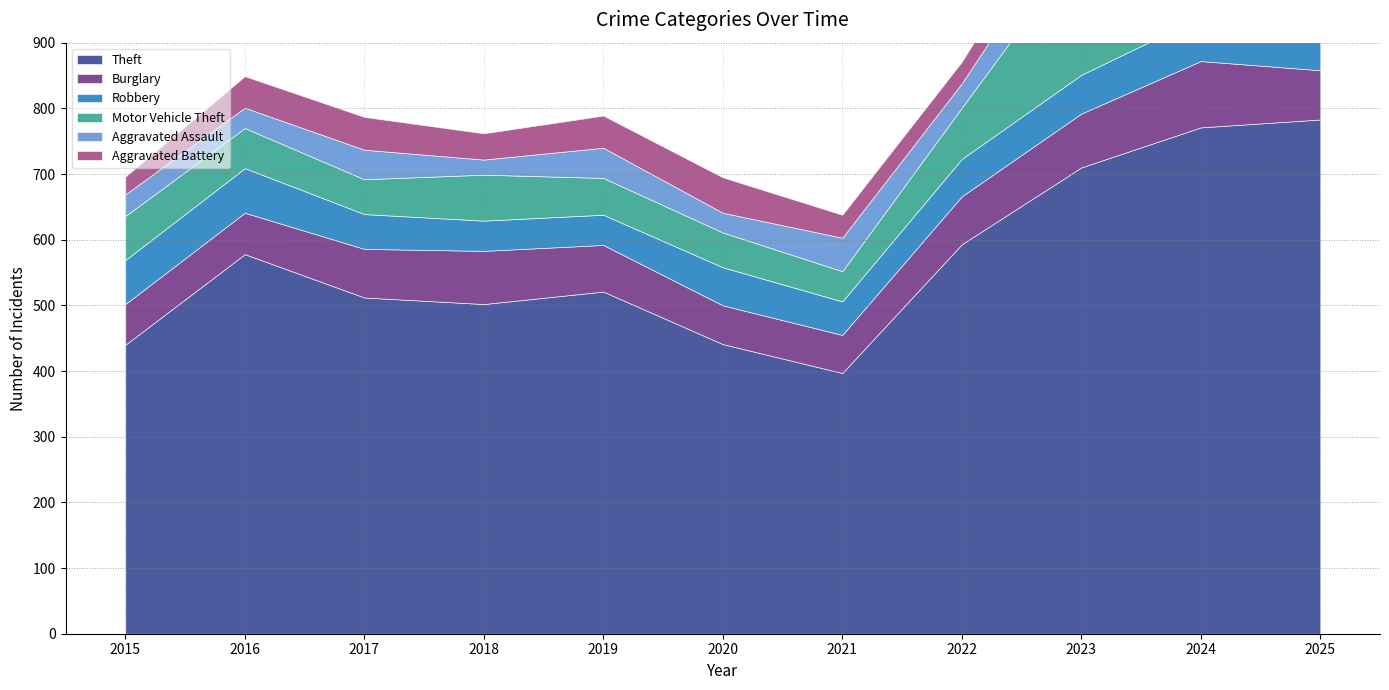

Which category has the highest value across all series?

2025